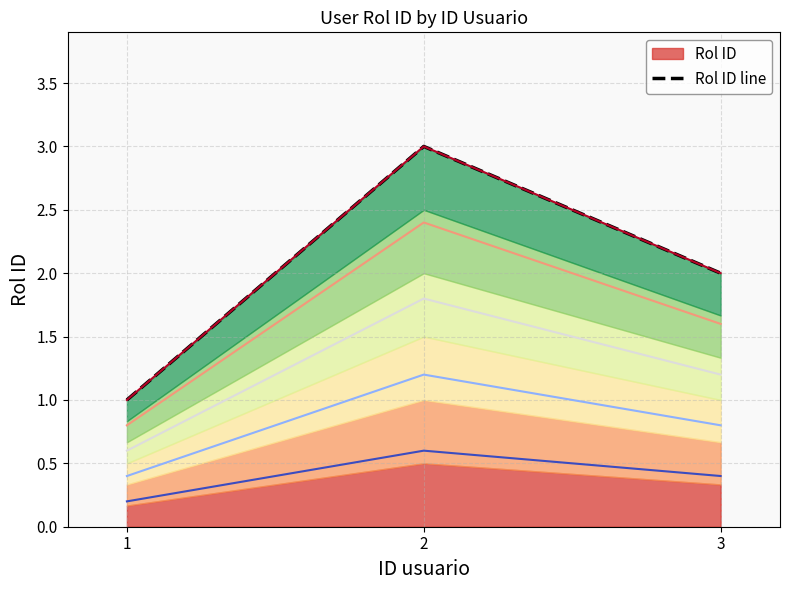

How many series are shown in this chart?

6